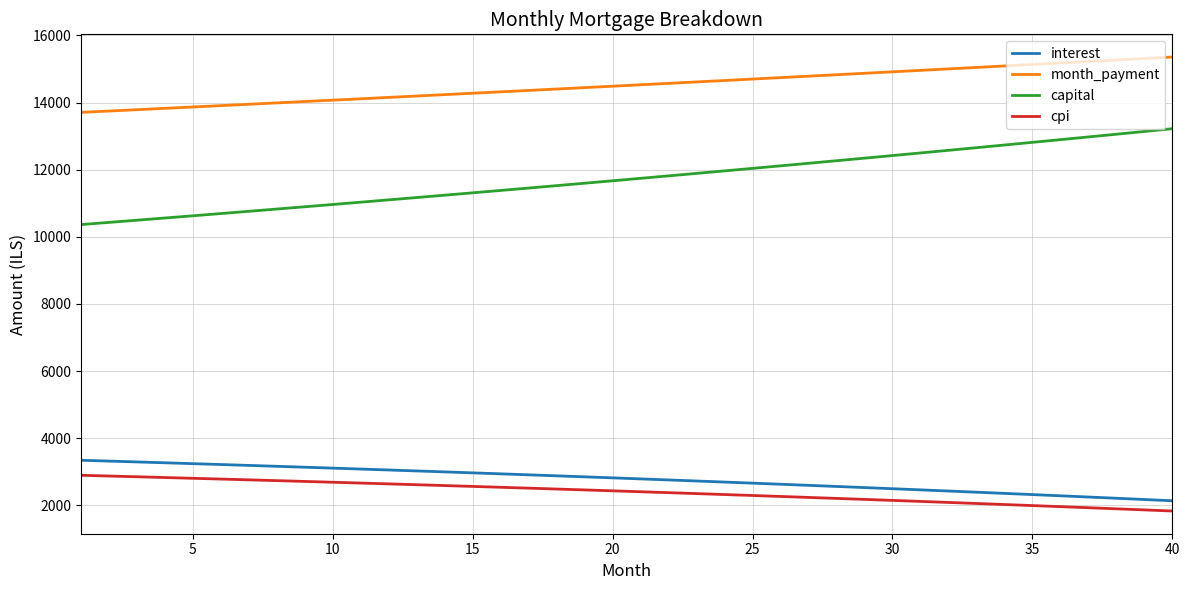

What is the maximum value for month_payment?

15357.6